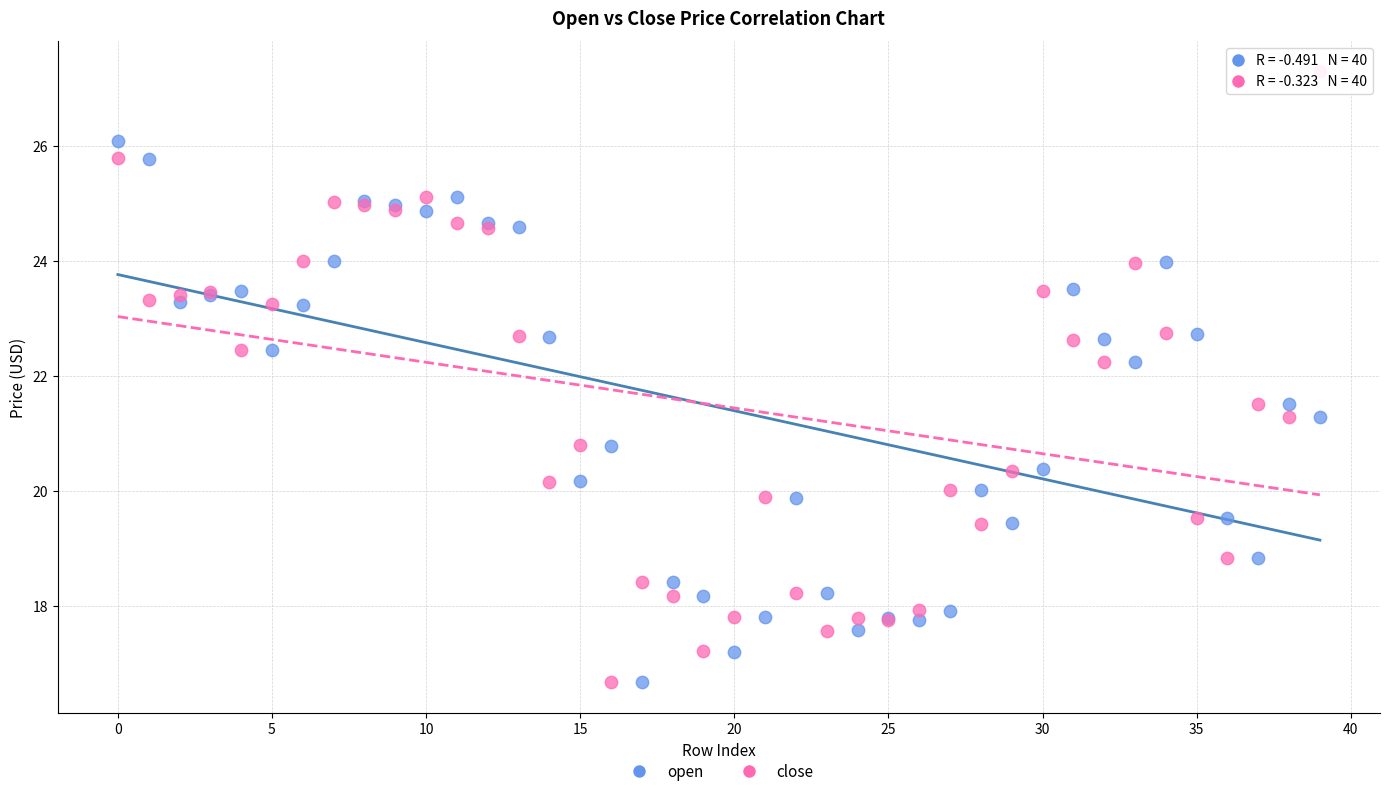

Which series has the widest spread of Y values?

close